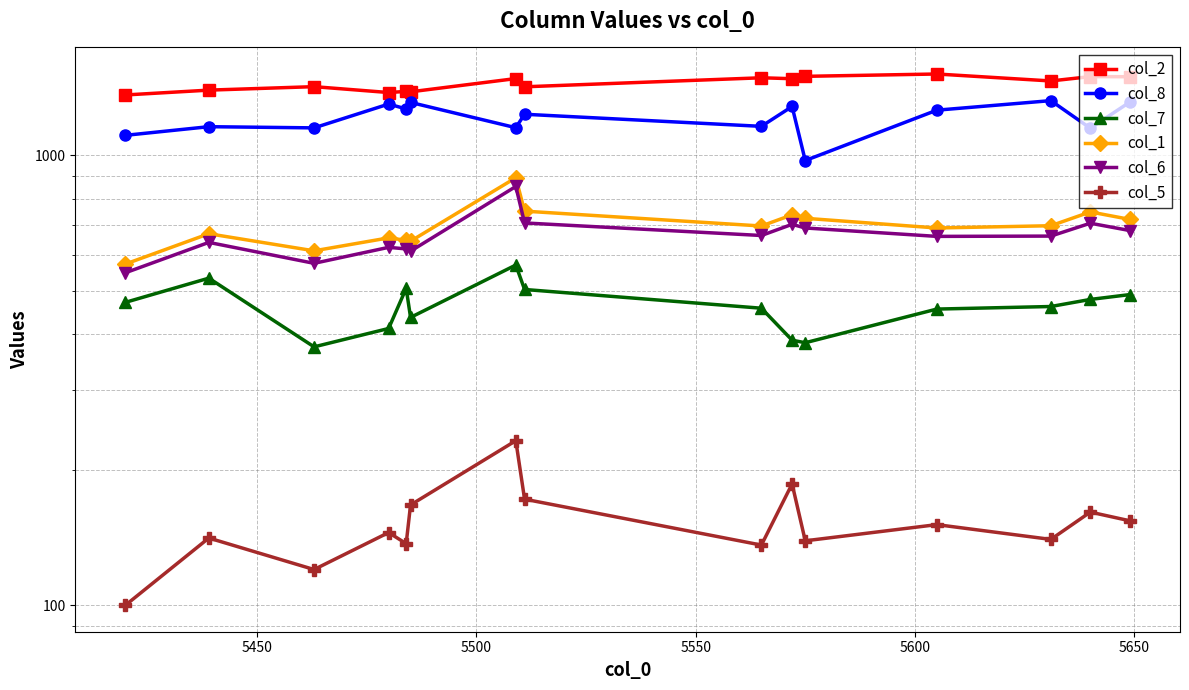

Reading left to right, what are all the values shown in this chart?

col_2: 1361	1395	1420	1378	1386	1383	1480	1419	1486	1479	1497	1515	1462	1495	1494
col_8: 1107	1157	1150	1299	1267	1310	1151	1233	1159	1283	973	1259	1322	1148	1312
col_7: 471	533	375	412	506	436	570	503	457	388	383	455	461	478	490
col_1: 573	669	613	655	647	644	891	751	696	737	724	689	697	748	720
col_6: 548	640	575	624	619	612	852	707	663	702	689	660	661	706	680
col_5: 100	141	120	145	137	167	232	172	136	186	139	151	140	161	154